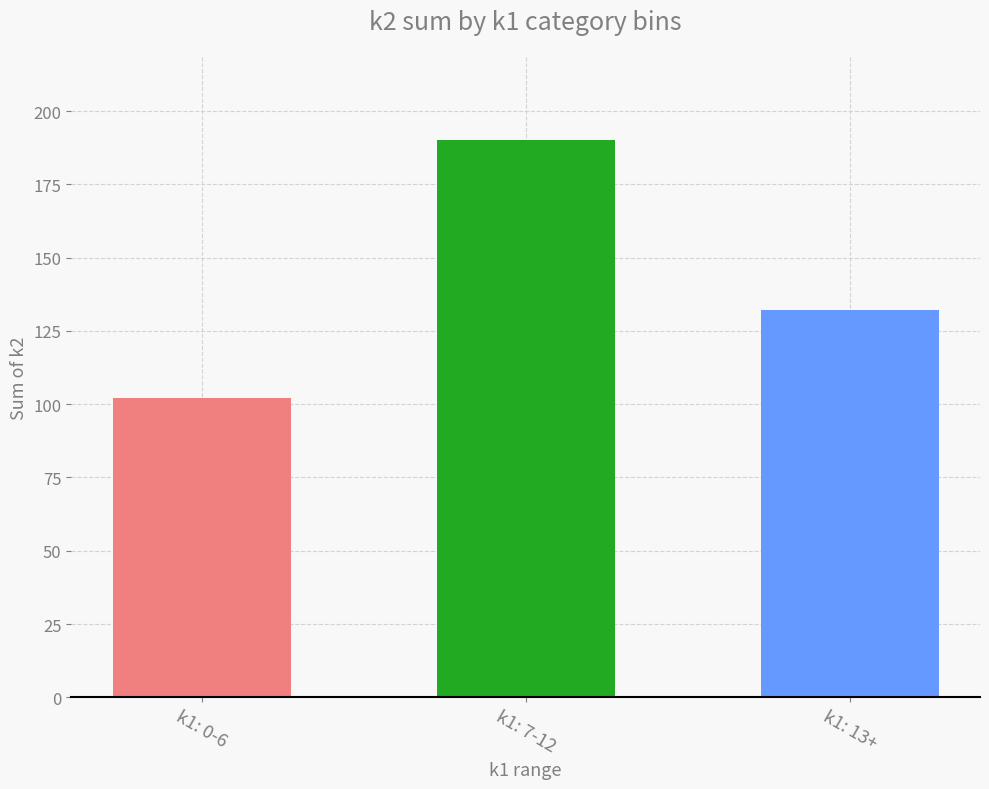

Does the chart contain stacked bars?

No